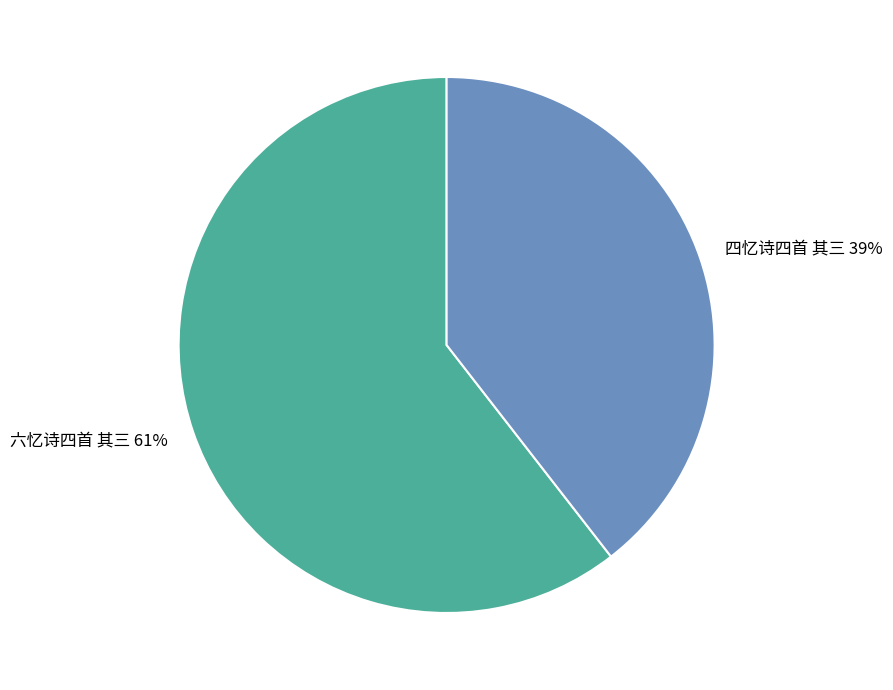

Combined, do 四忆诗四首 其三 and 六忆诗四首 其三 account for over 50%?

Yes